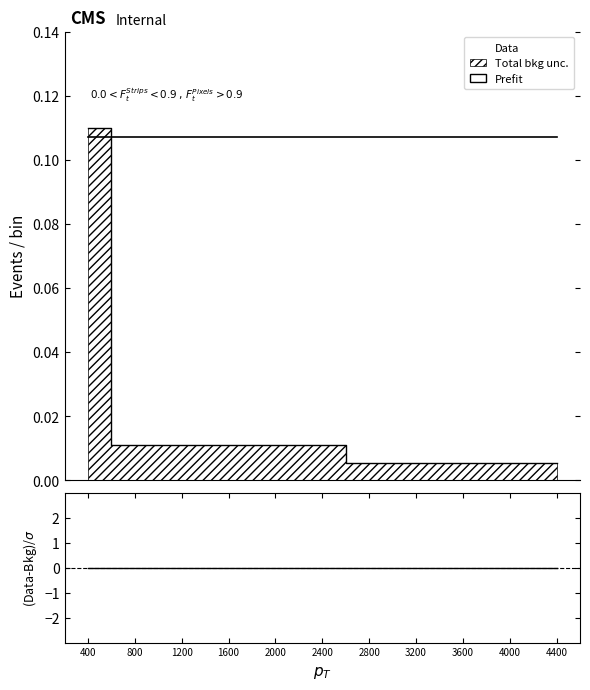

Does the chart display data point markers on the line(s)?

No